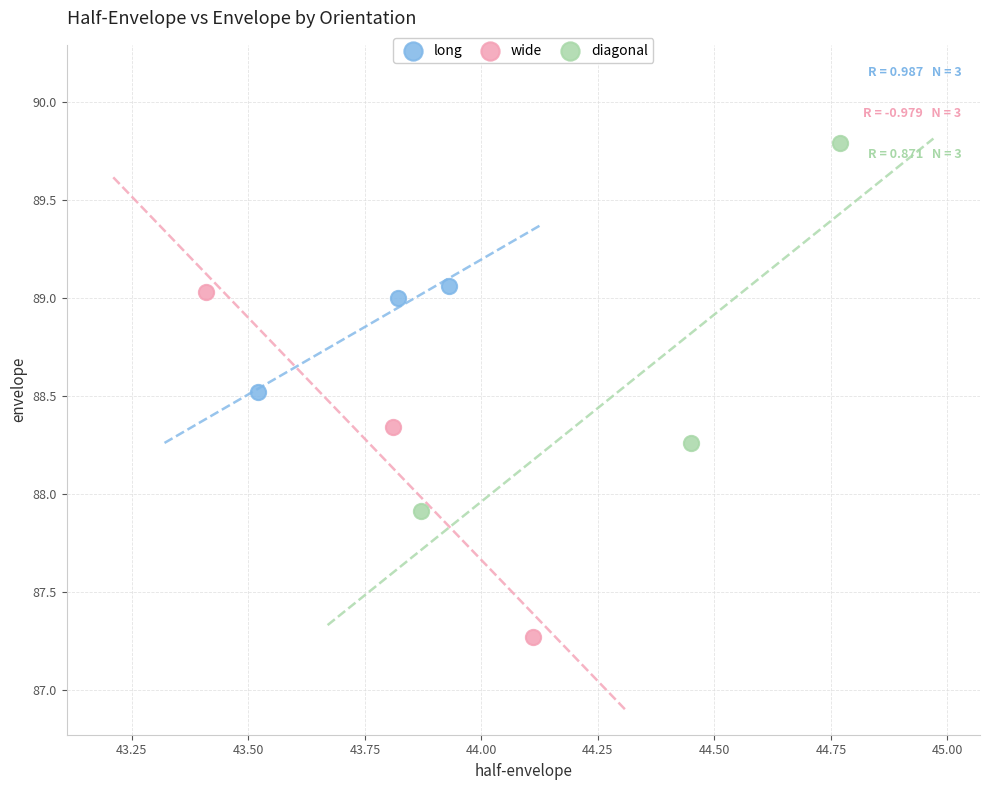

Which series reaches the maximum Y coordinate?

diagonal